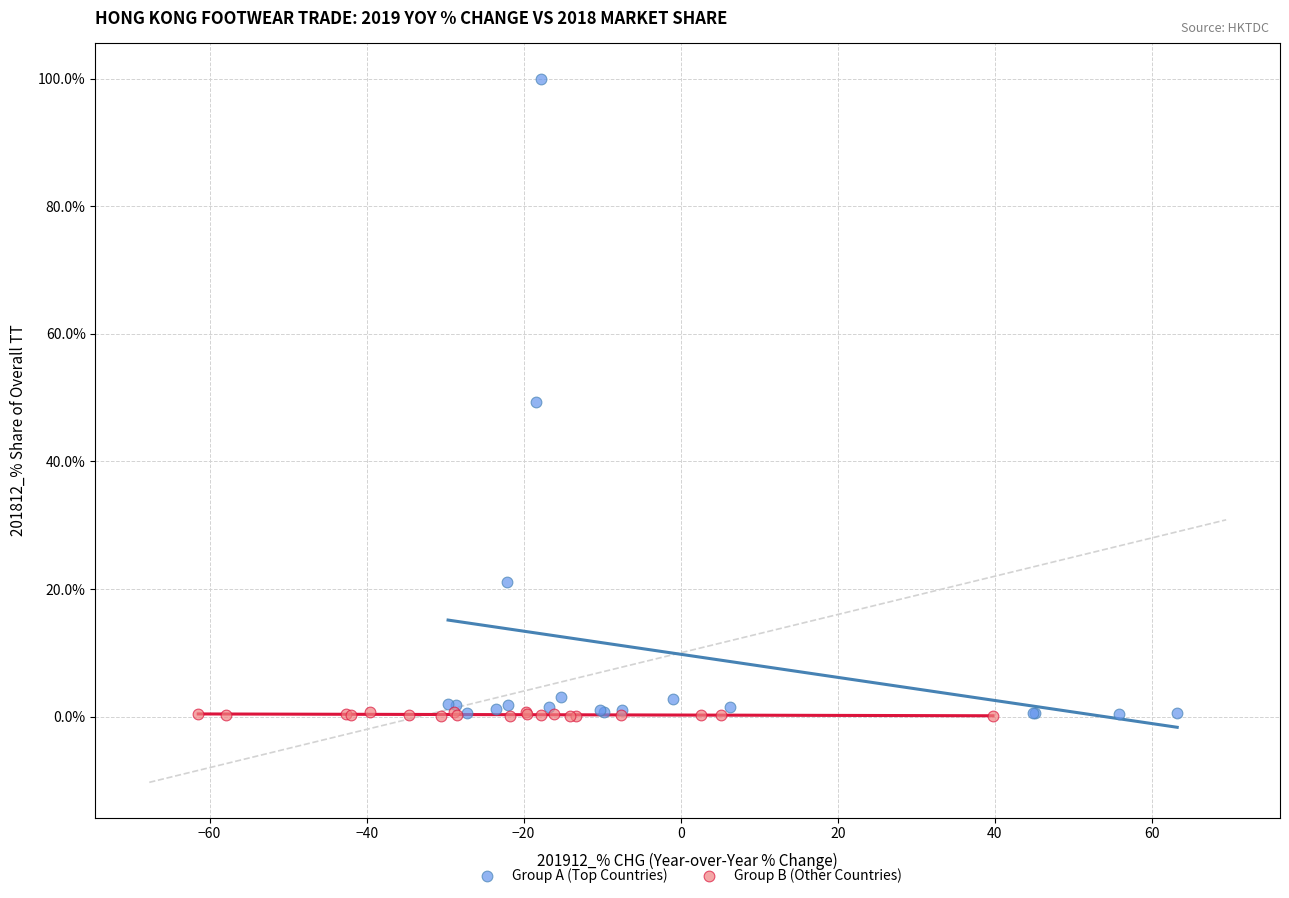

Which series reaches the maximum Y coordinate?

Group A (Top Countries)